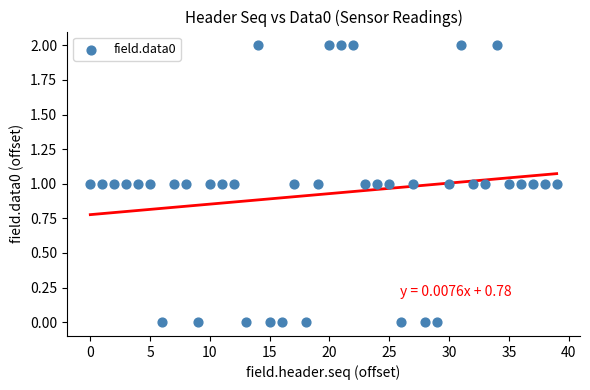

How many data points are displayed?

40